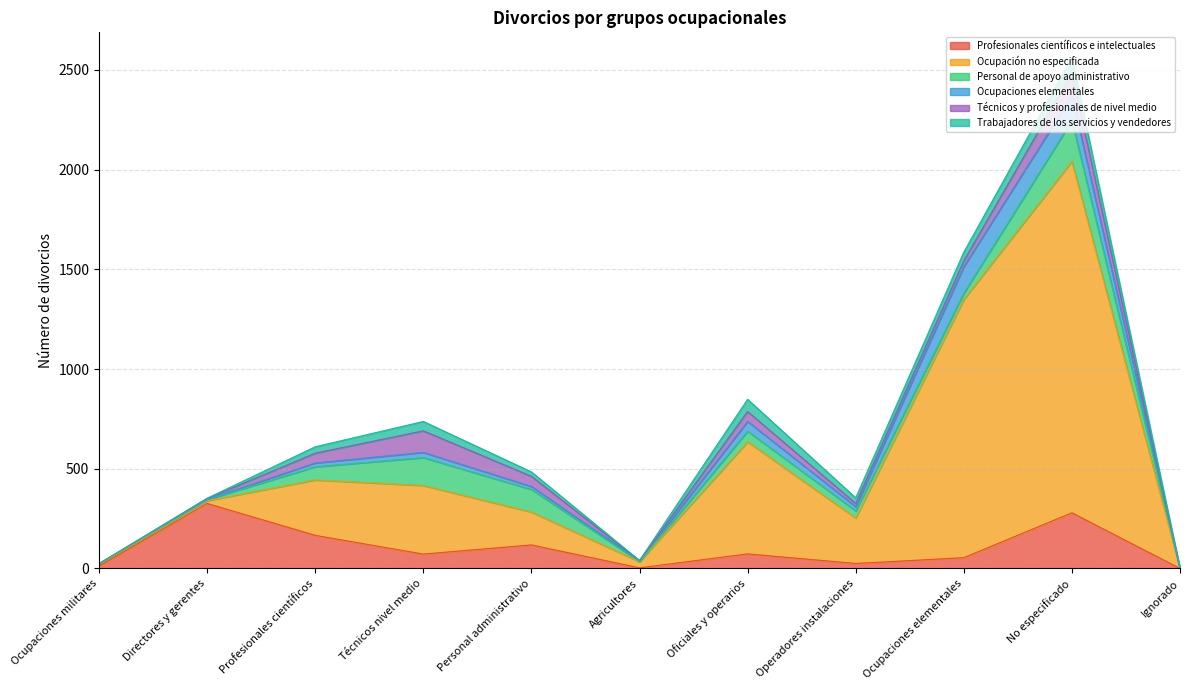

How many values in Ocupación no especificada are above zero?

10